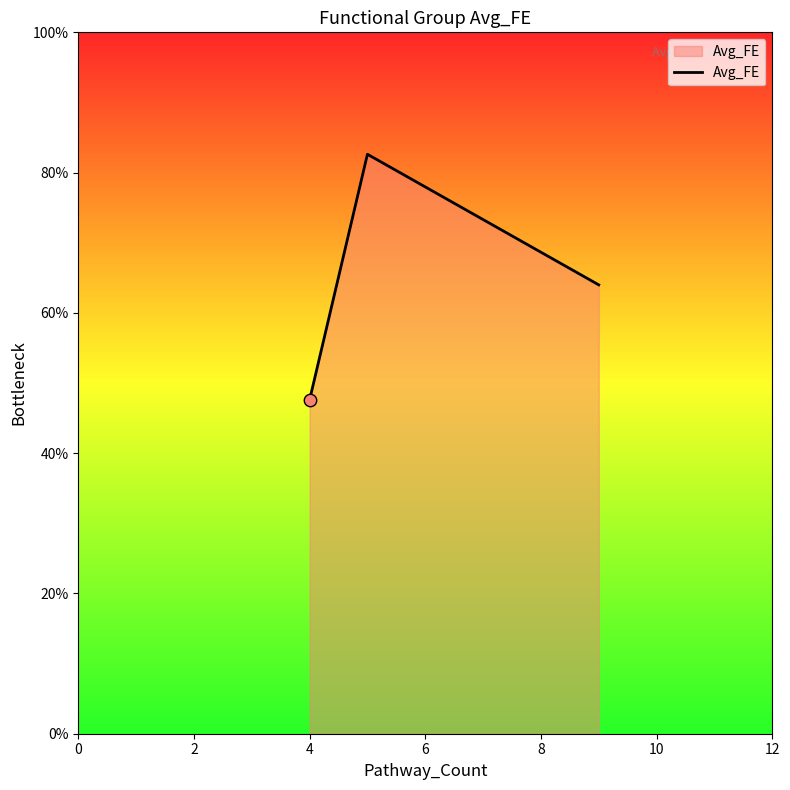

What is the smallest value displayed?

47.6